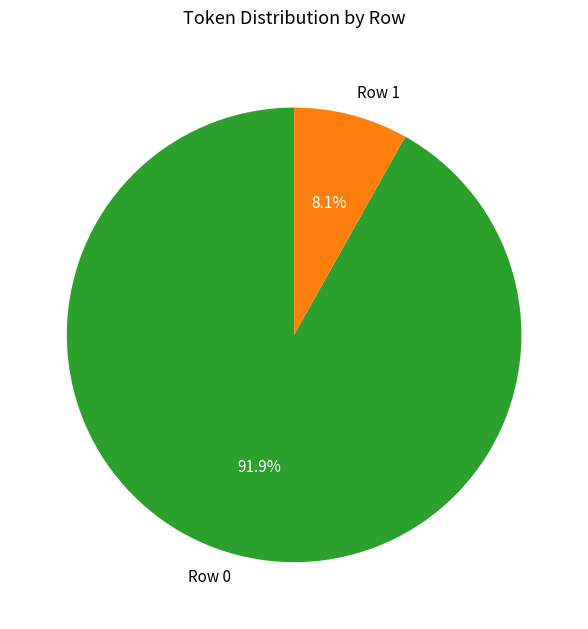

Which category has the smallest portion of the pie?

Row 1